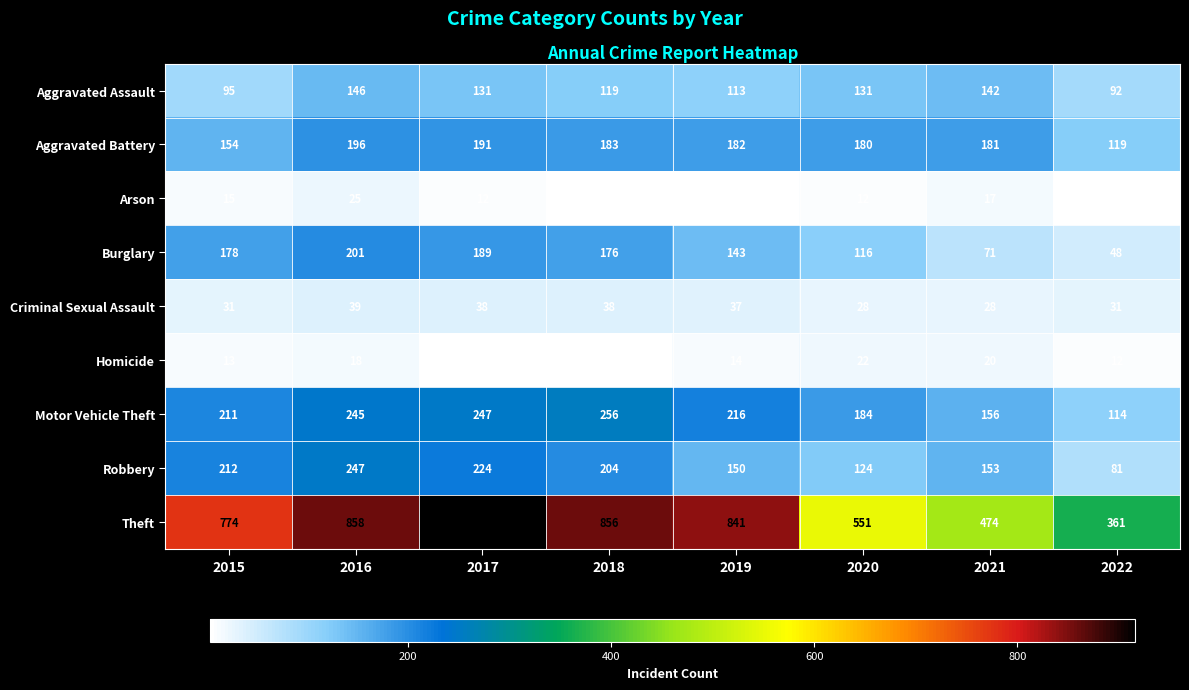

At 2019, list the series in order from largest to smallest.

Theft, Motor Vehicle Theft, Aggravated Battery, Robbery, Burglary, Aggravated Assault, Criminal Sexual Assault, Homicide, Arson